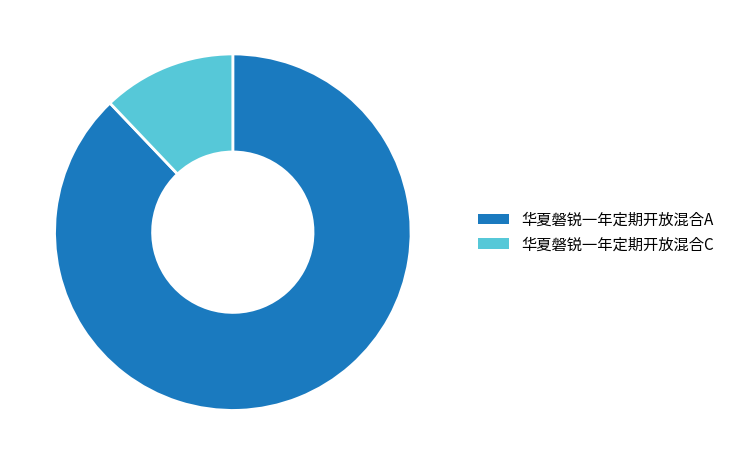

Rank the categories by value from highest to lowest.

华夏磐锐一年定期开放混合A, 华夏磐锐一年定期开放混合C